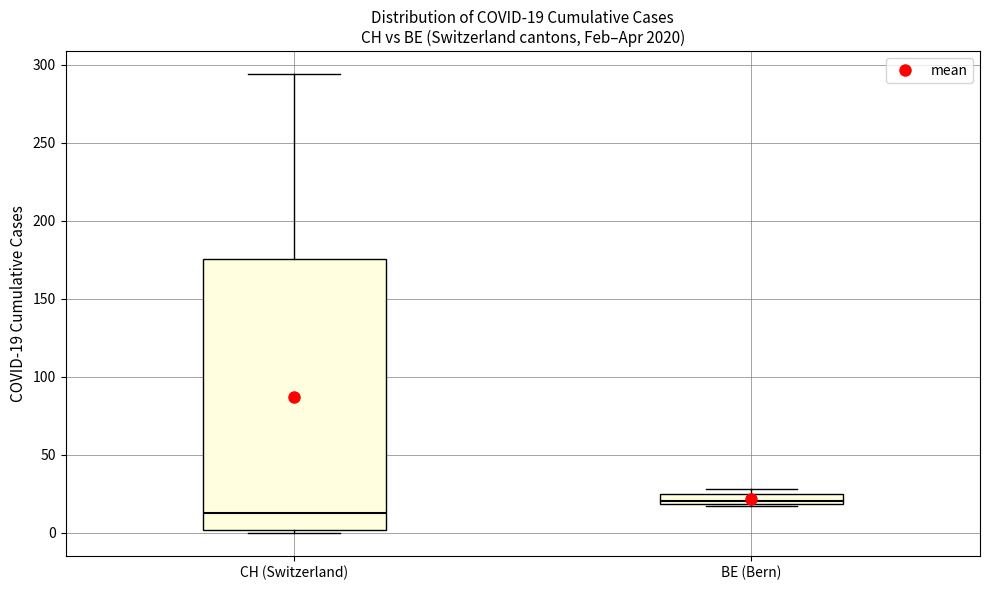

Which box is the tallest, from its lower edge to its upper edge?

CH (Switzerland)